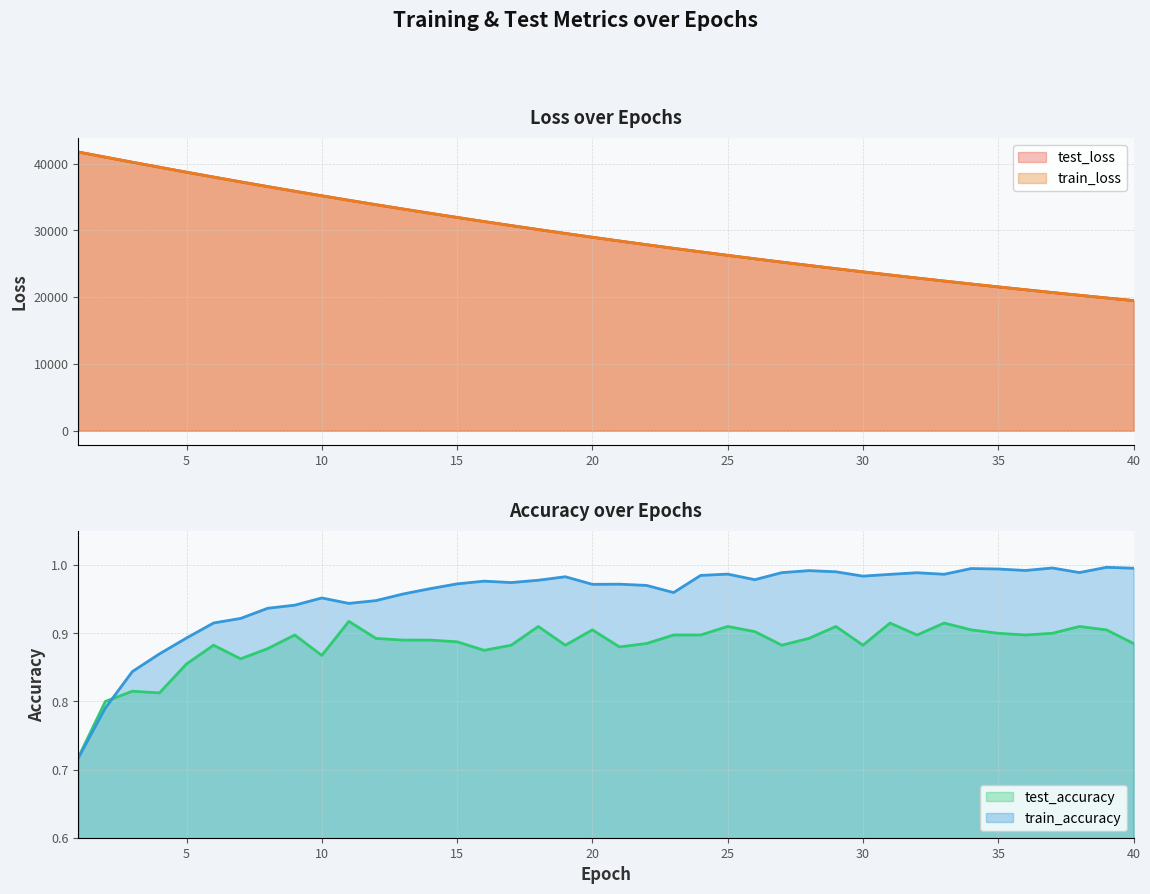

What is the average value of the train_loss series?

29361.4